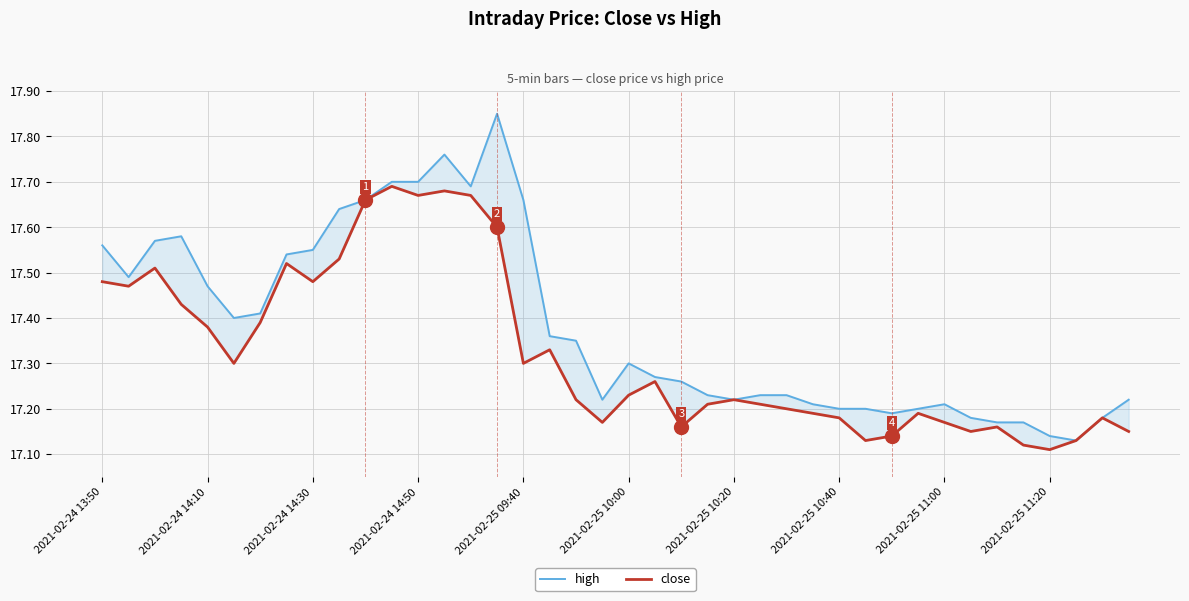

Reading left to right, what are all the values shown in this chart?

high: 17.6	17.5	17.6	17.6	17.5	17.4	17.4	17.5	17.6	17.6	17.7	17.7	17.7	17.8	17.7	17.9	17.7	17.4	17.4	17.2	17.3	17.3	17.3	17.2	17.2	17.2	17.2	17.2	17.2	17.2	17.2	17.2	17.2	17.2	17.2	17.2	17.1	17.1	17.2	17.2
close: 17.5	17.5	17.5	17.4	17.4	17.3	17.4	17.5	17.5	17.5	17.7	17.7	17.7	17.7	17.7	17.6	17.3	17.3	17.2	17.2	17.2	17.3	17.2	17.2	17.2	17.2	17.2	17.2	17.2	17.1	17.1	17.2	17.2	17.1	17.2	17.1	17.1	17.1	17.2	17.1